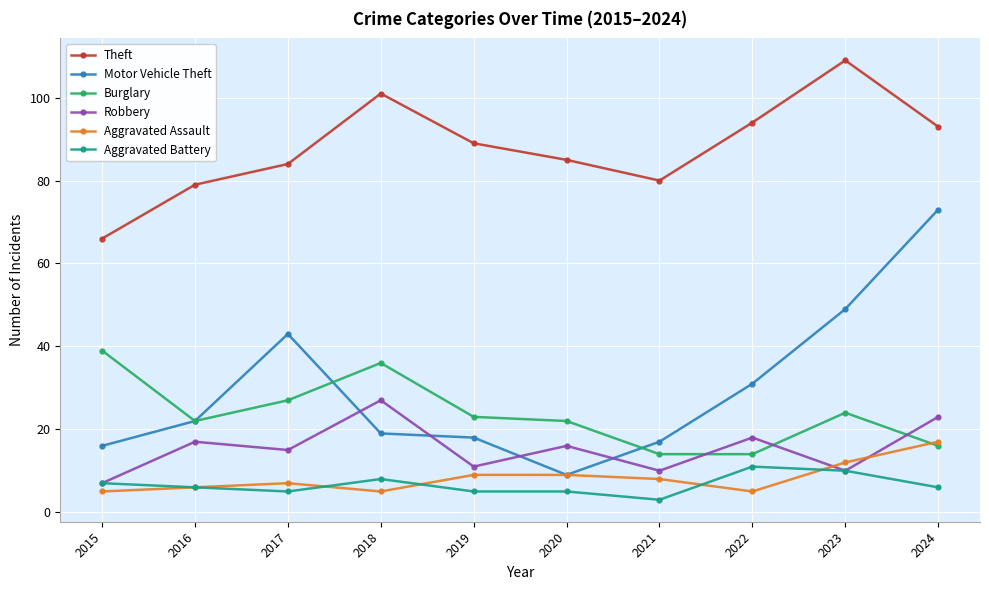

Which category has the highest value in the Aggravated Assault series?

2024